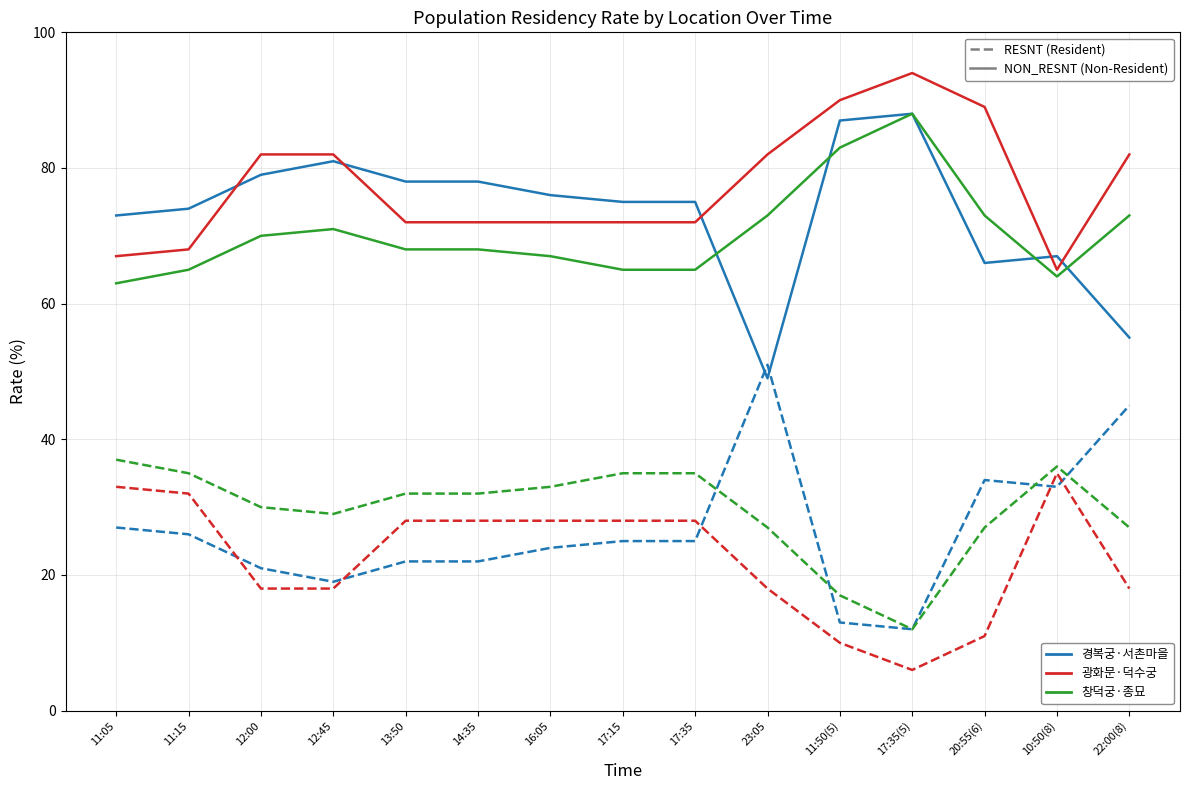

What is the smallest value displayed?

6